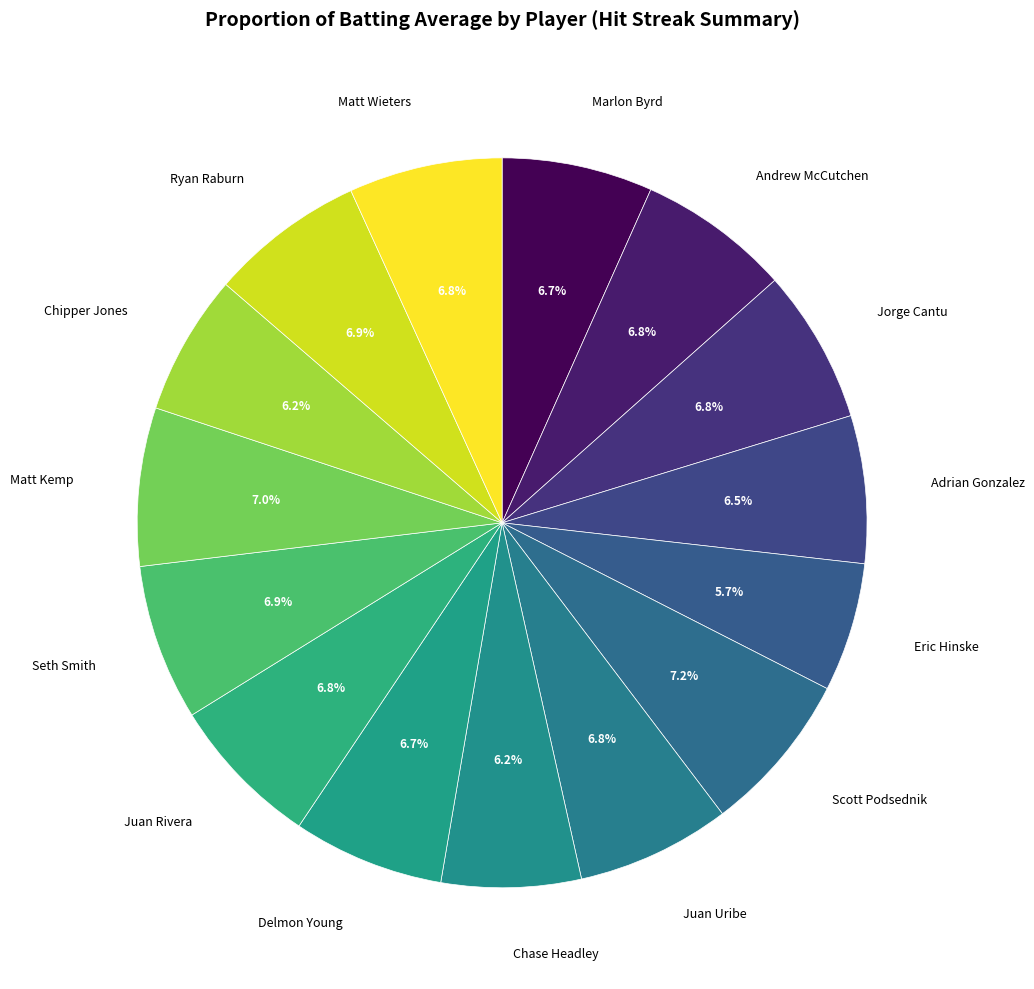

Does Matt Wieters account for over 50% of the chart?

No